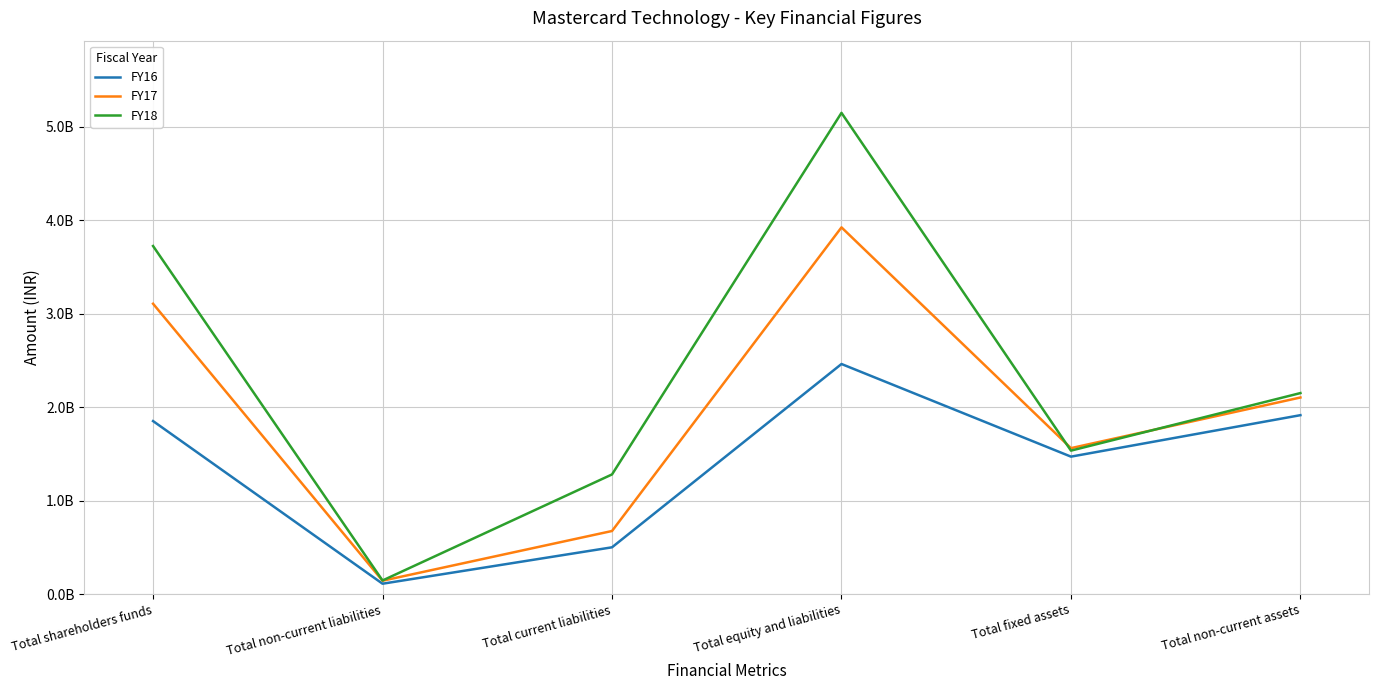

What is the lowest value of the FY18 series?

145090000